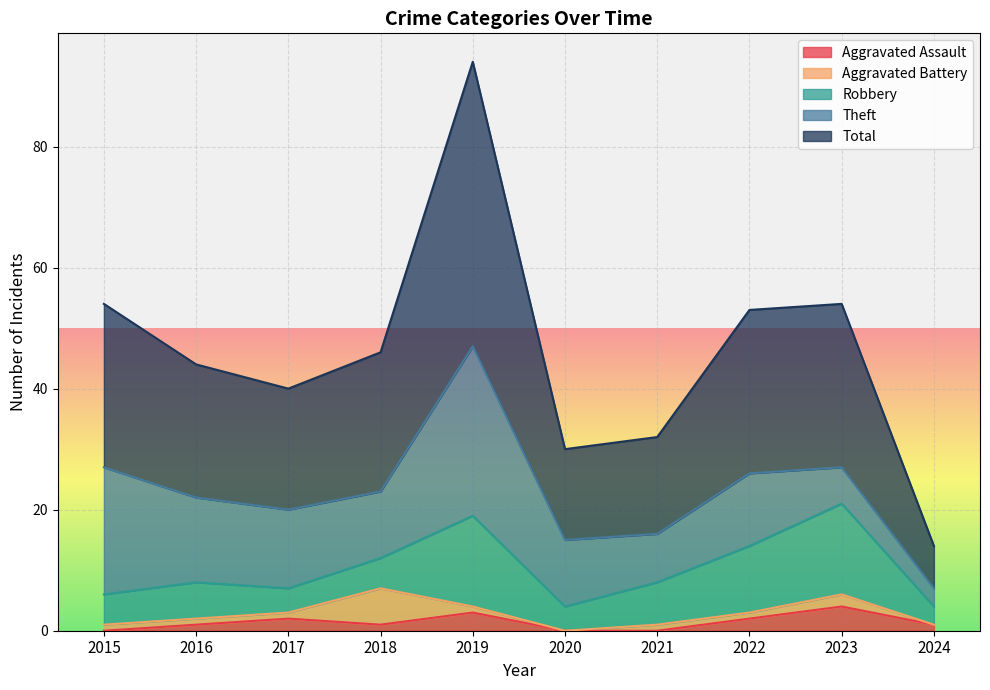

Where is the first local maximum for Aggravated Battery?

2018